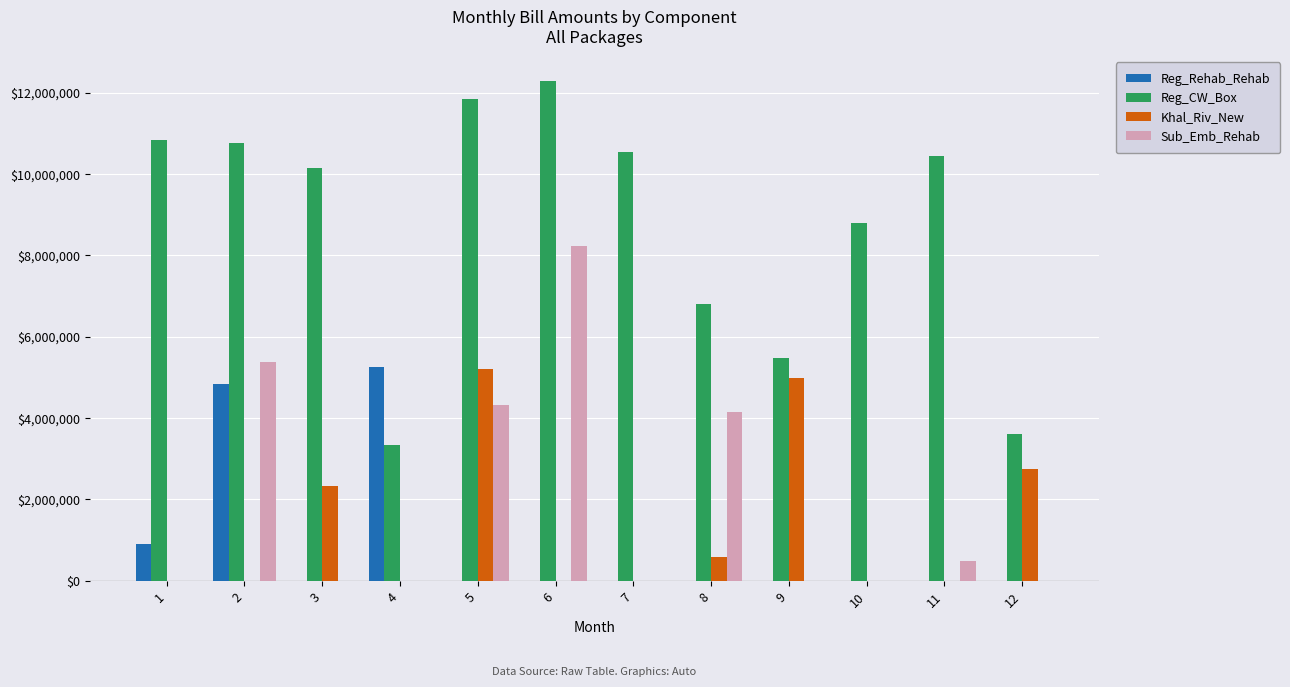

The value of Reg_Rehab_Rehab at 9 is 0.0. True or false?

True